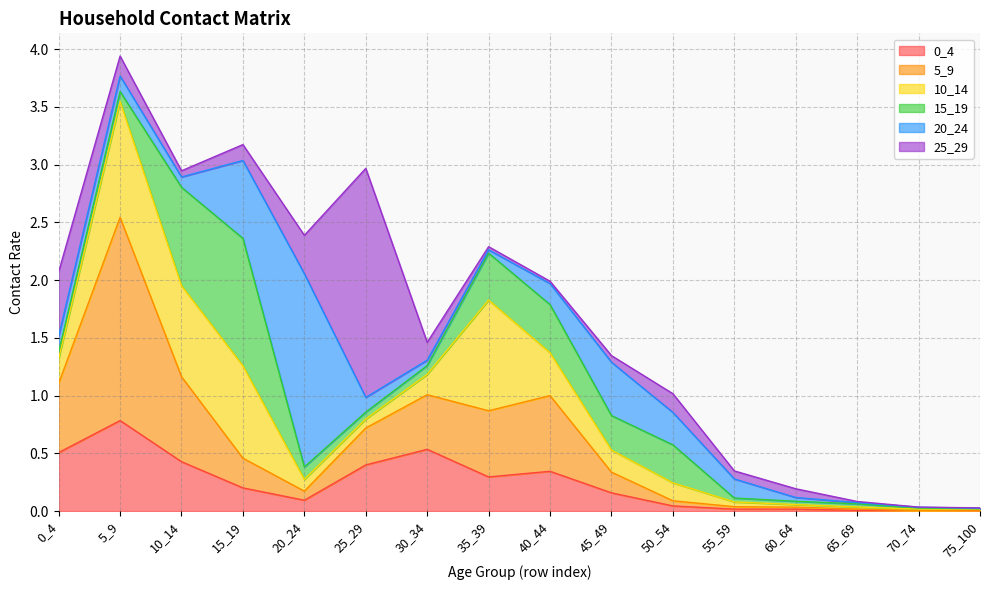

What is the spread (max minus min) of values at 50_54?

0.3